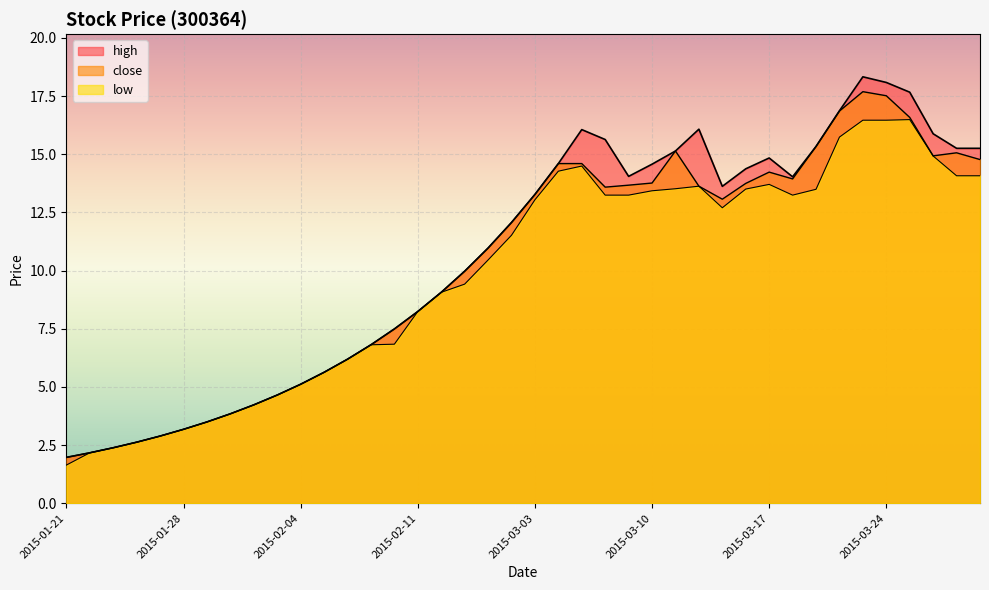

What is the value of the low point at the 8th from the left?

3.8